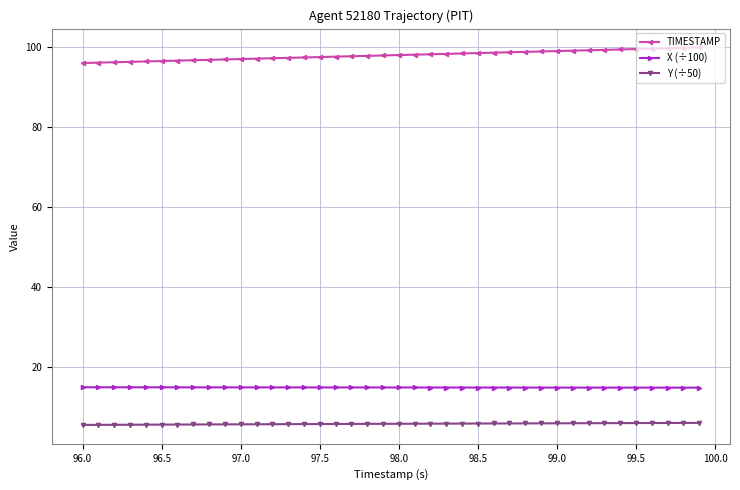

What is the smallest value displayed?

5.4